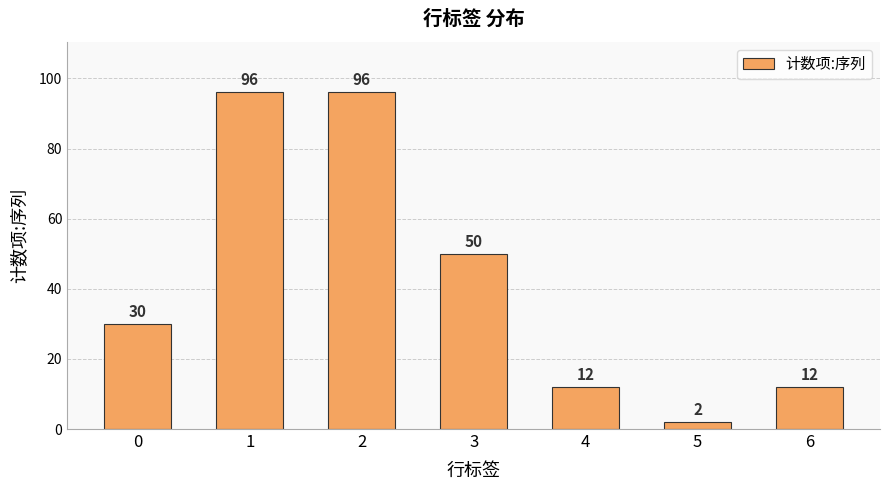

What is the difference between the maximum and second lowest values?

84